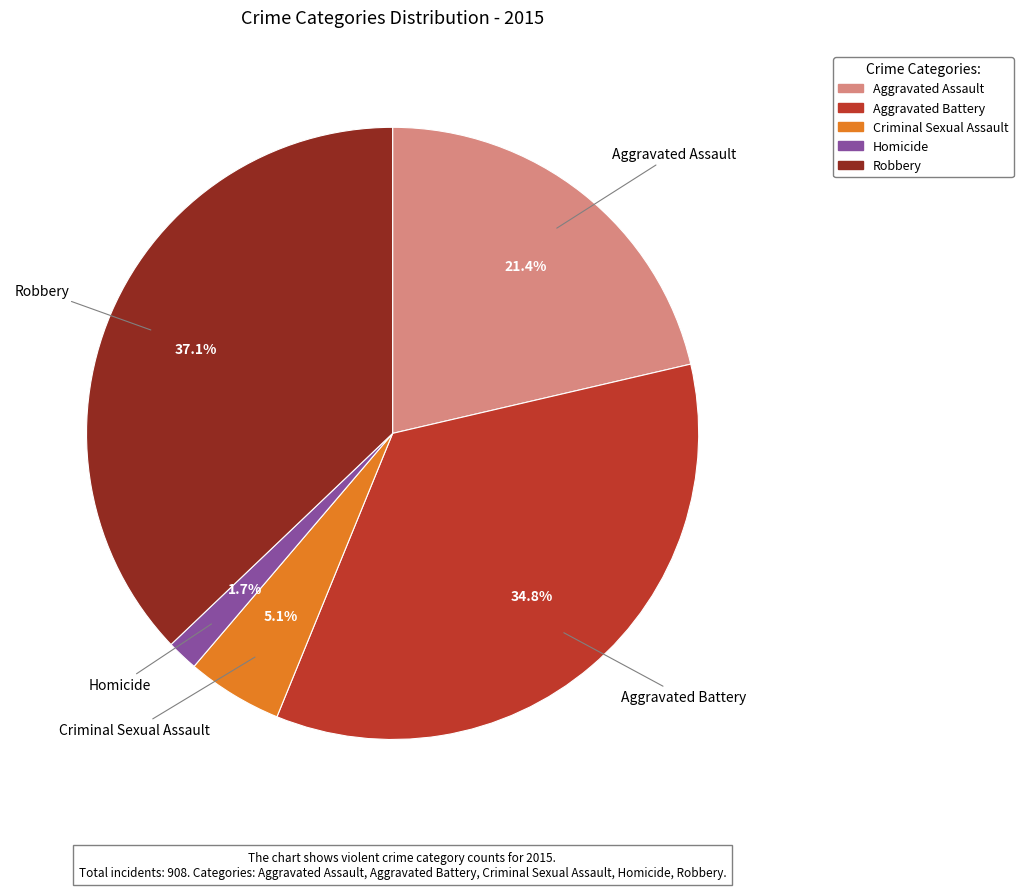

How much of the chart is everything except Criminal Sexual Assault?

94.9%